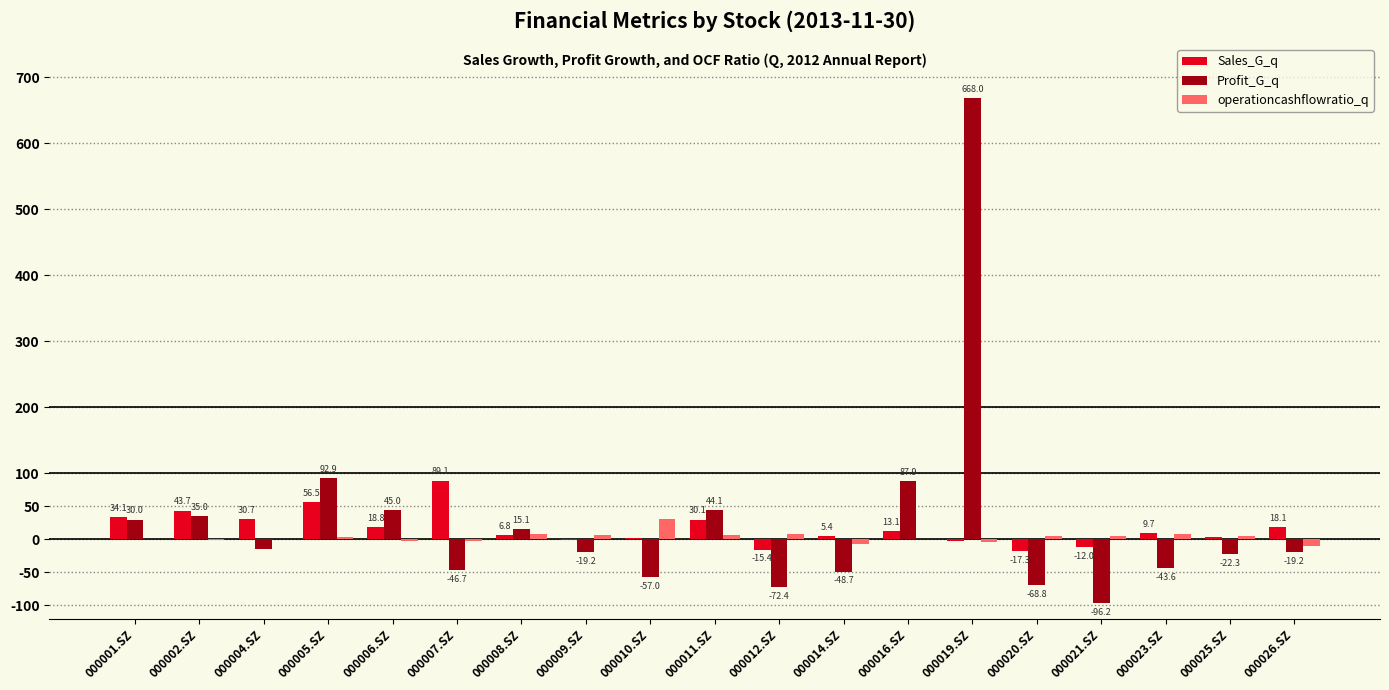

At which label is Profit_G_q closest to 285?

000005.SZ